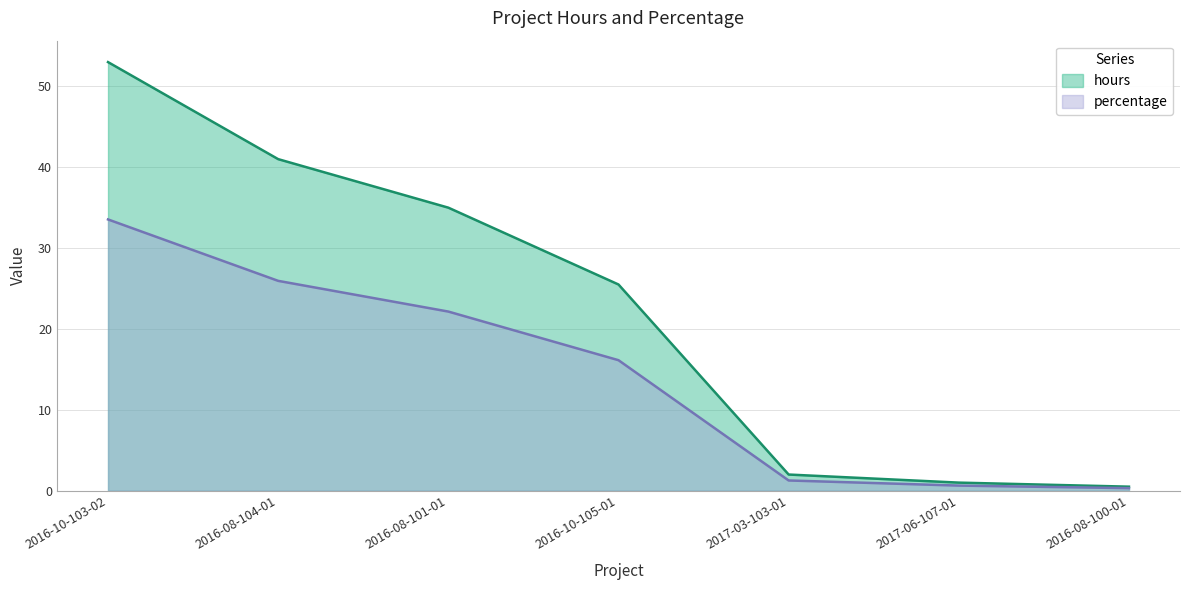

Rank the categories by percentage value from highest to lowest.

2016-10-103-02, 2016-08-104-01, 2016-08-101-01, 2016-10-105-01, 2017-03-103-01, 2017-06-107-01, 2016-08-100-01